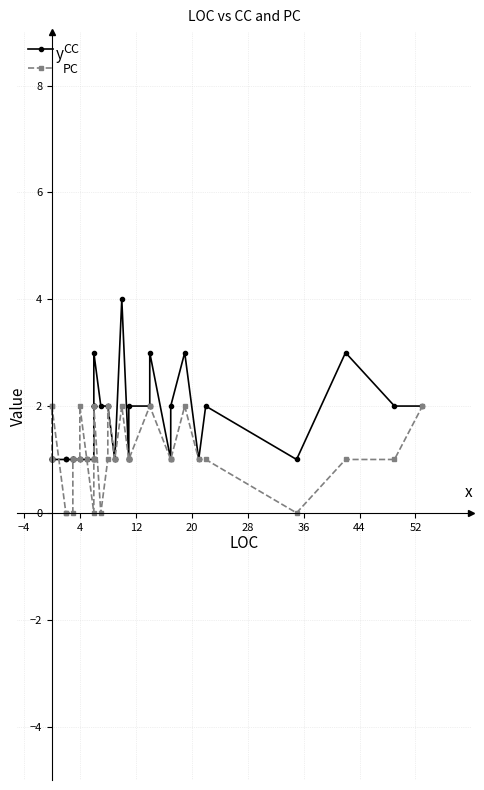

What is the maximum value for CC?

4